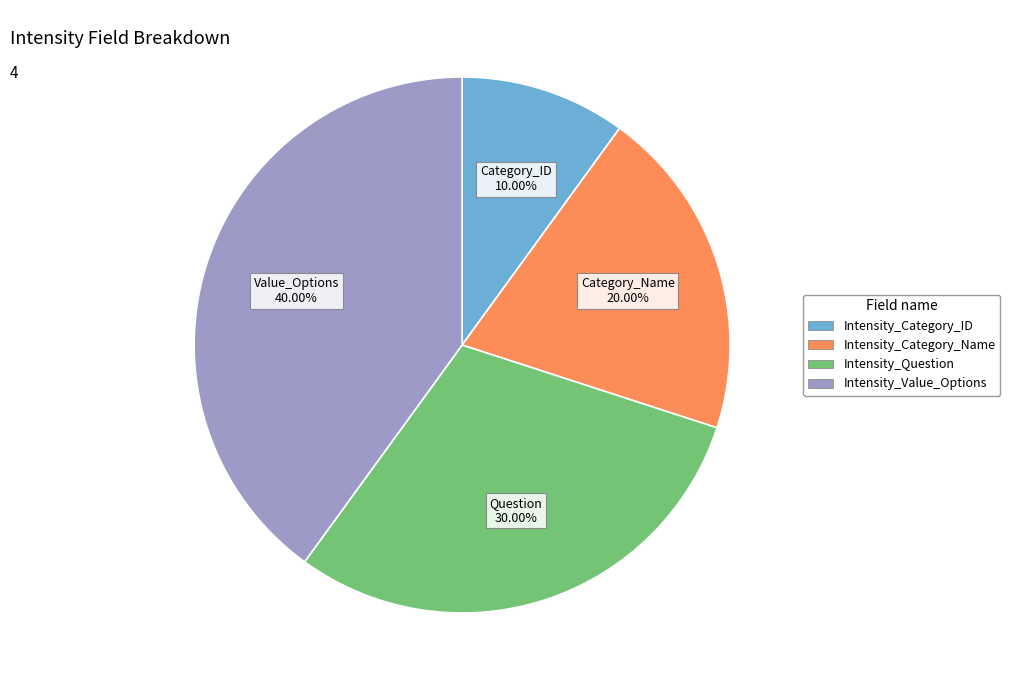

Which slice is the smallest?

Intensity_Category_ID